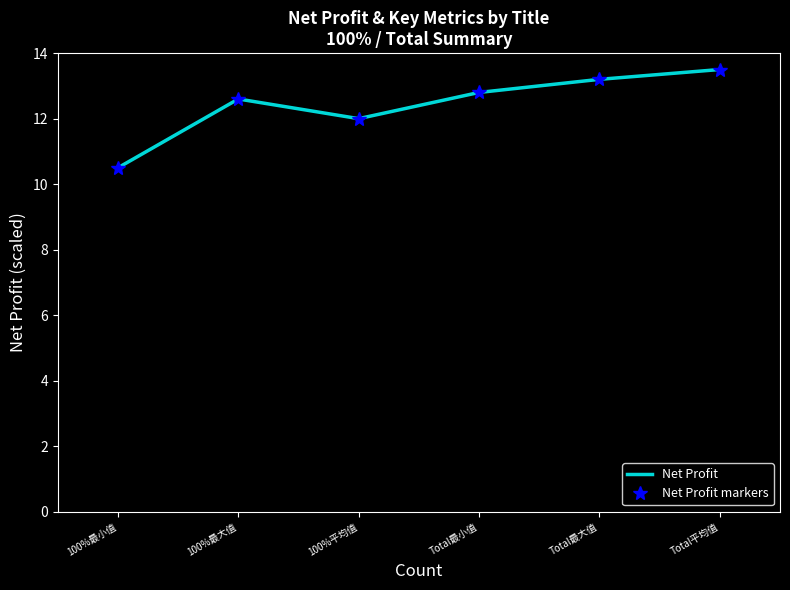

Does the chart have visible grid lines?

No